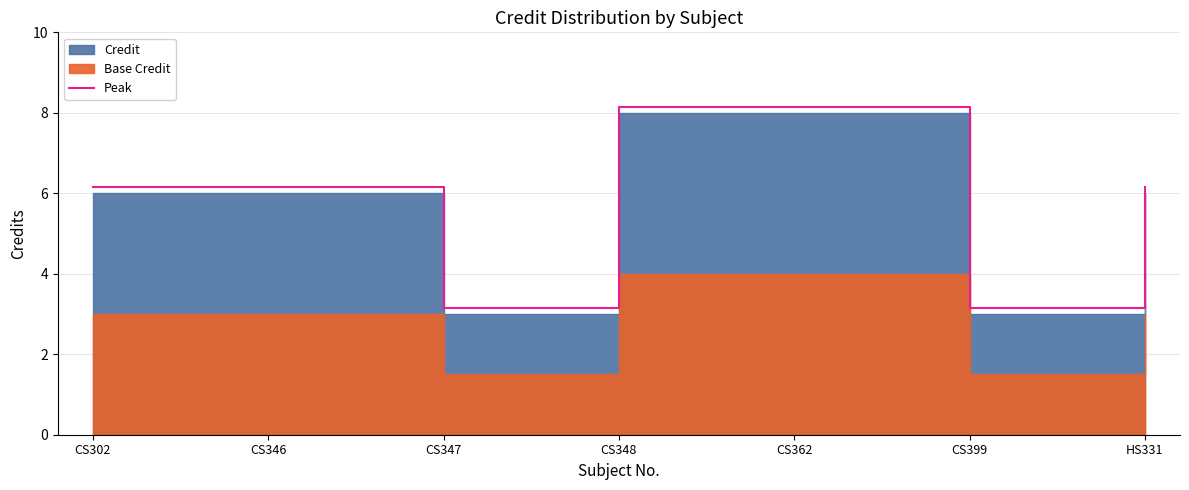

Which category has the highest value across all series?

CS348